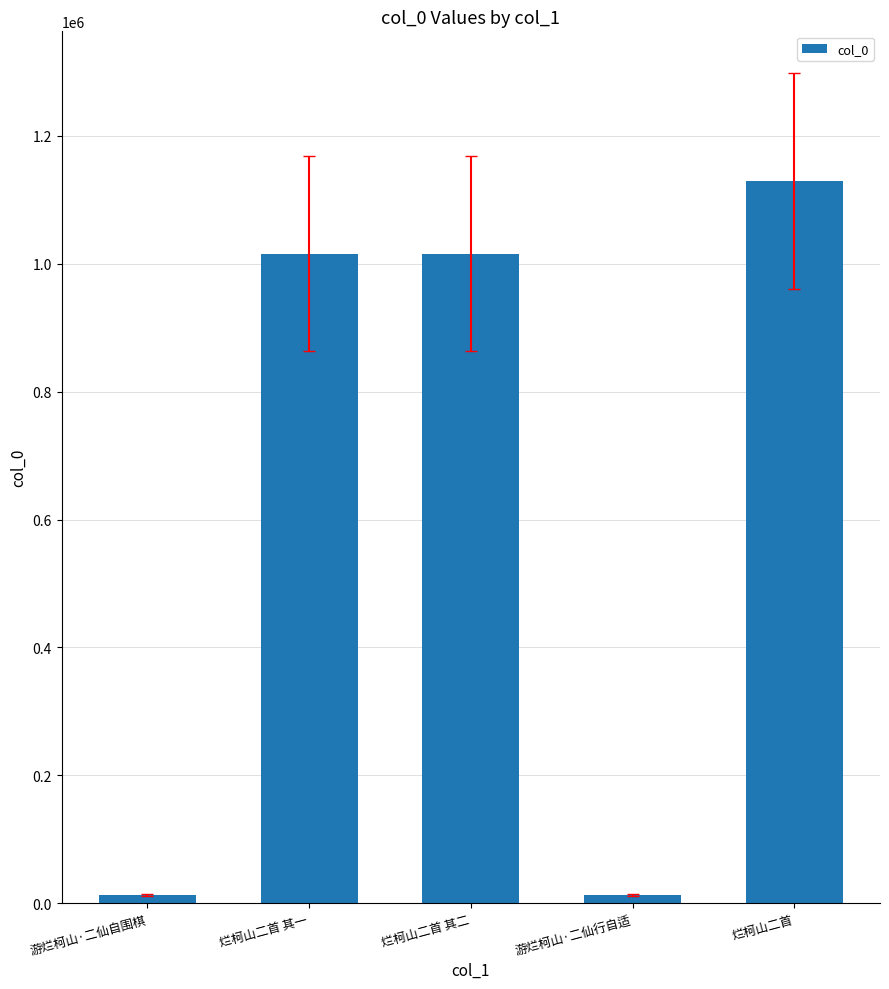

How many values are below 1015604?

2